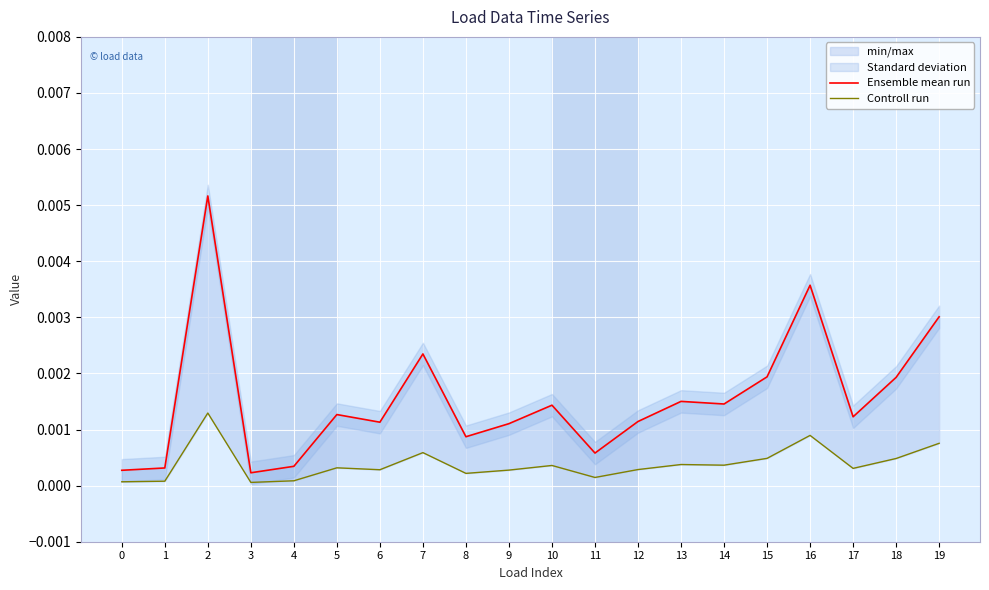

Which series has the largest total across all categories?

Ensemble mean run